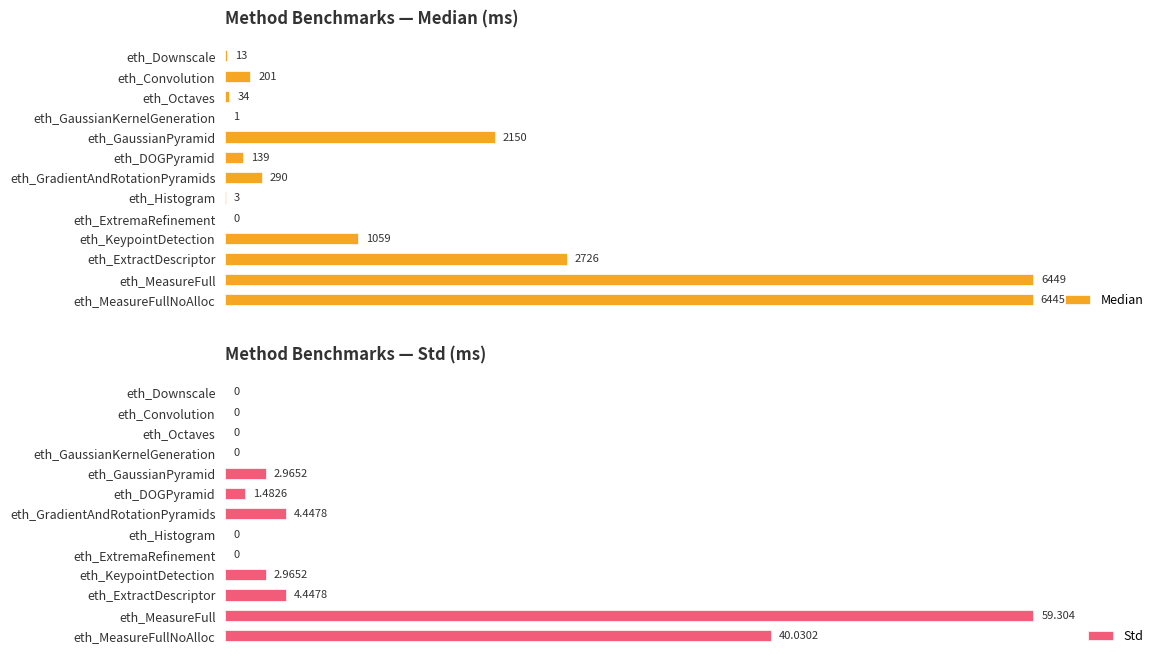

Where is Median nearest to the value 3224?

eth_ExtractDescriptor